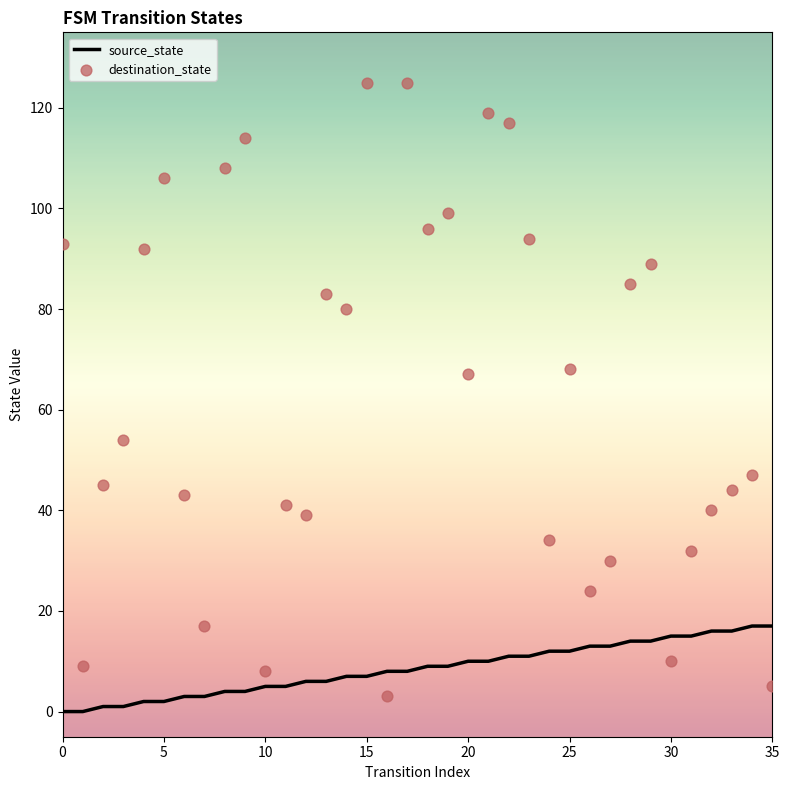

Is the value of source_state at 10 greater than the value of destination_state at 10?

No